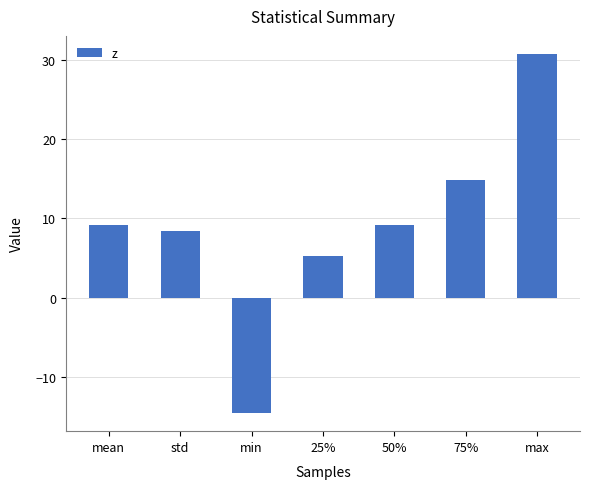

The value at 75% is 9.8. True or false?

False